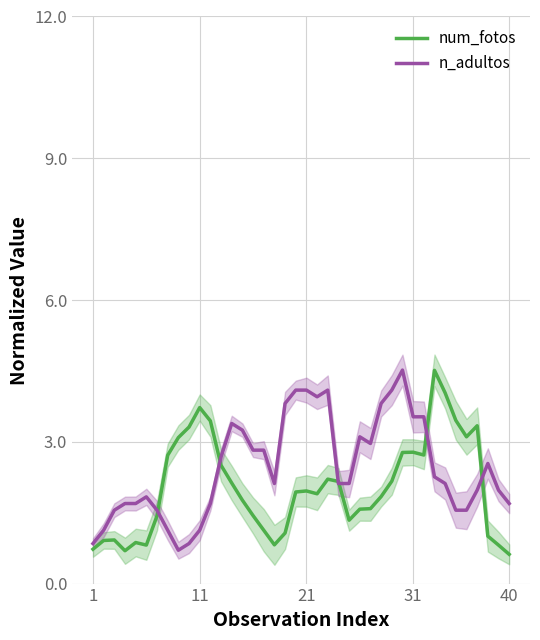

What is the minimum value for n_adultos?

0.7